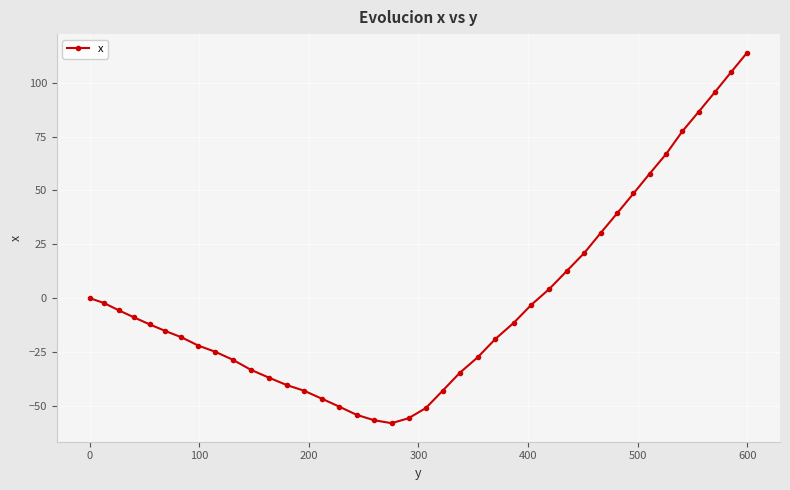

How many points are lower than both their immediate neighbors (excluding endpoints)?

1